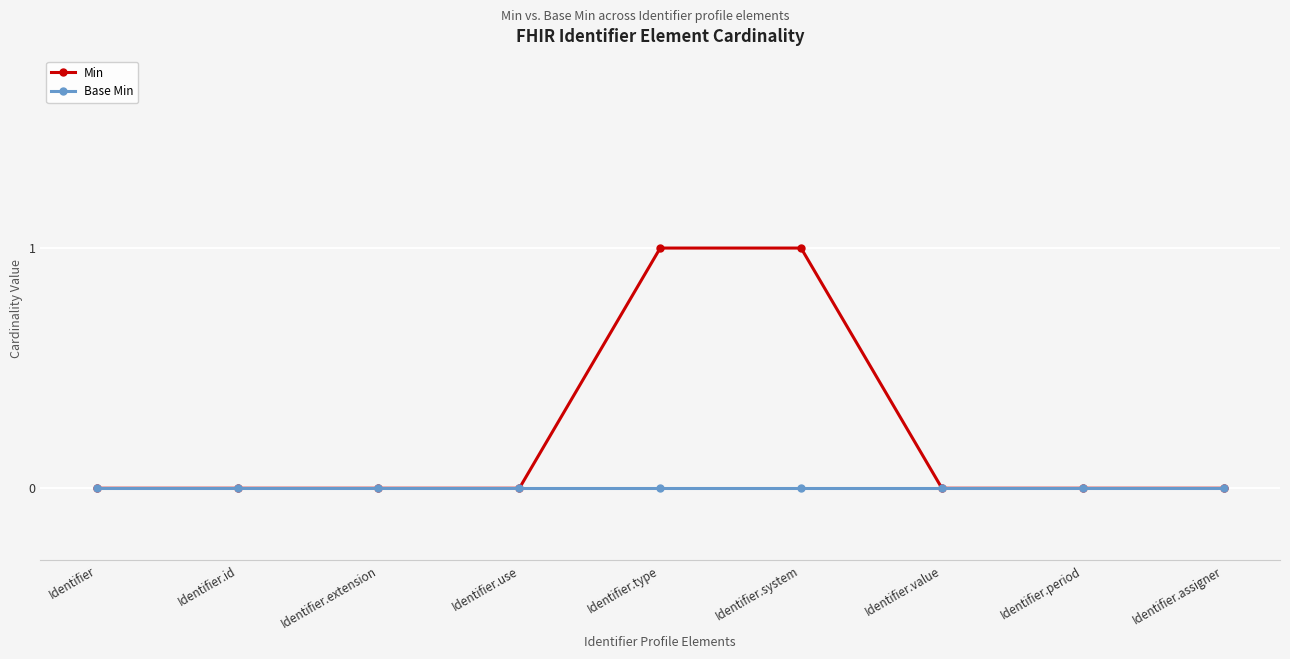

Is it true that Min equals 0 at Identifier?

True